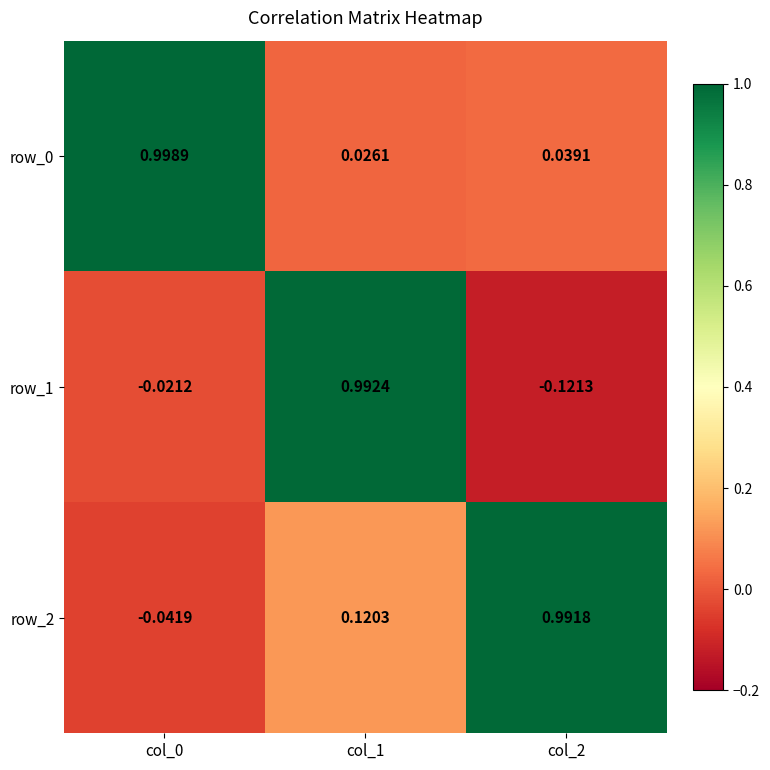

Between col_0 and col_1, which series saw the biggest shift?

row_1